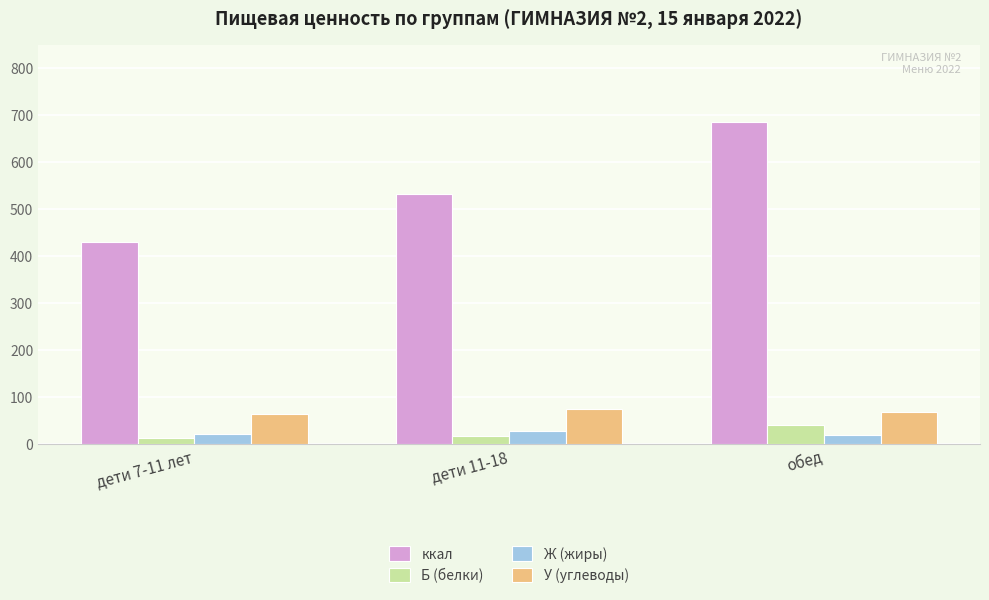

What is the value of the Ж (жиры) bar at the 1st from the left?

22.0